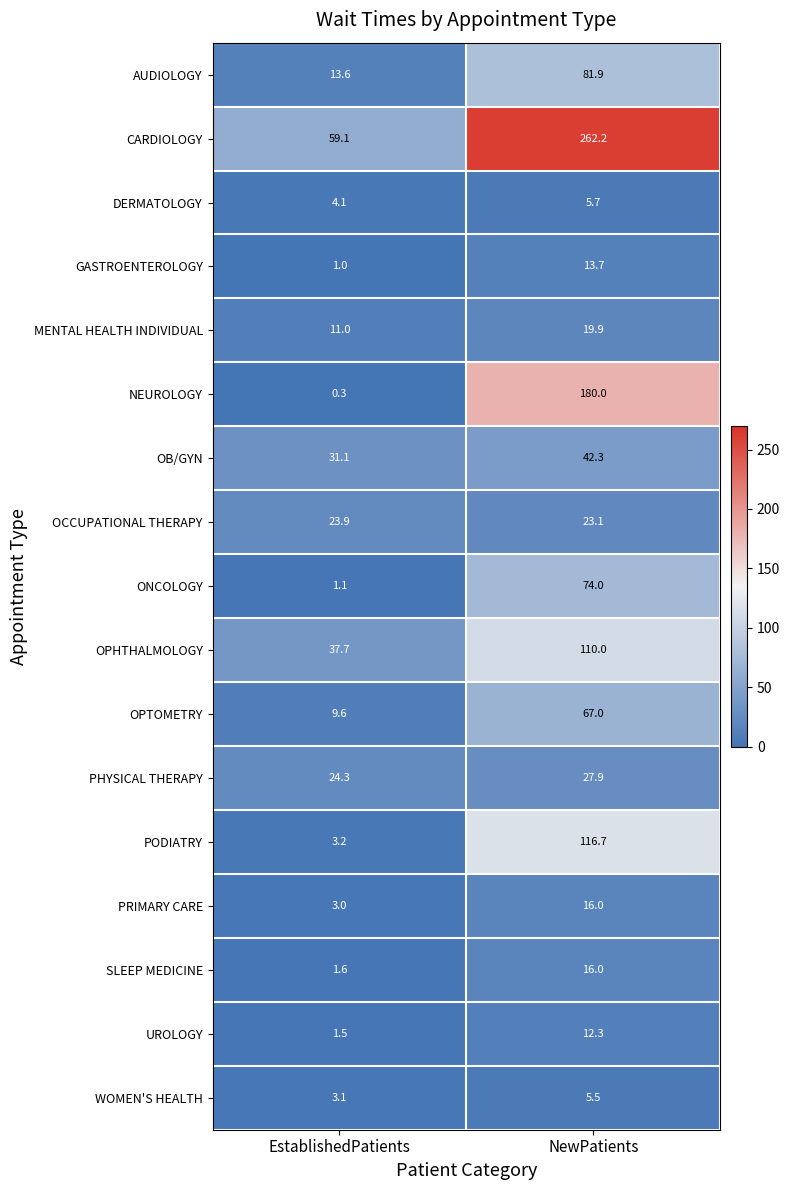

How many distinct data groups are displayed?

17